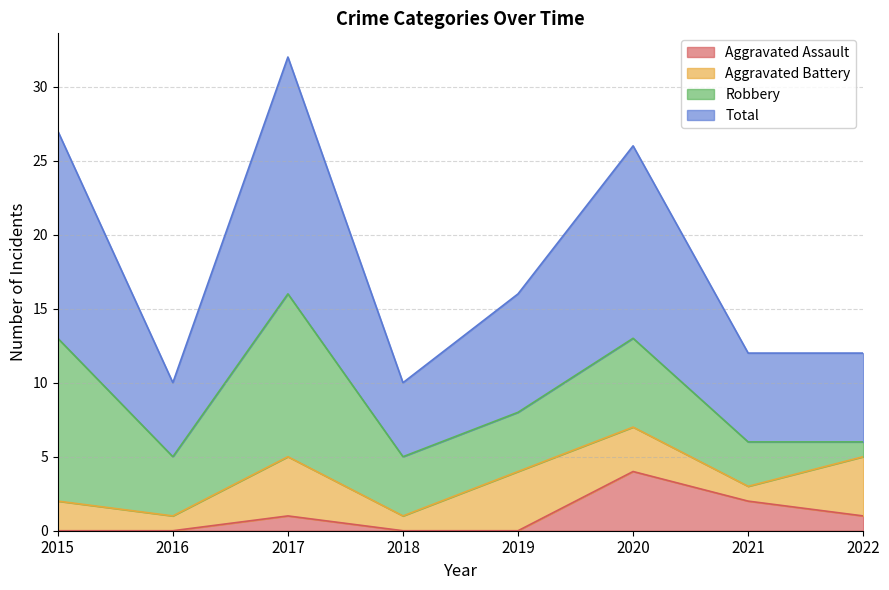

What is the average value of the Total series?

18